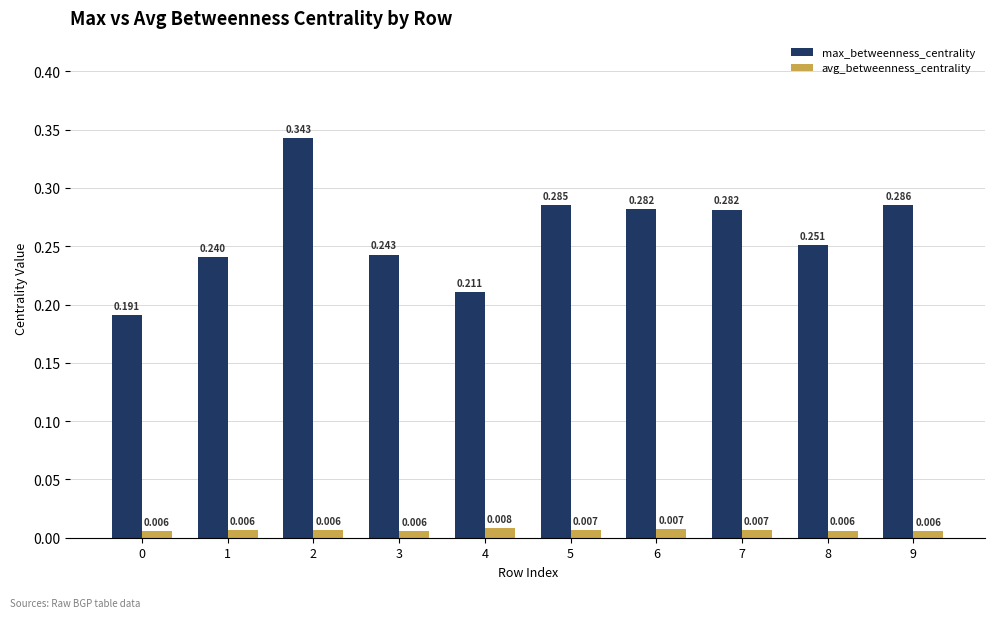

At how many categories does at least one series exceed 0?

10